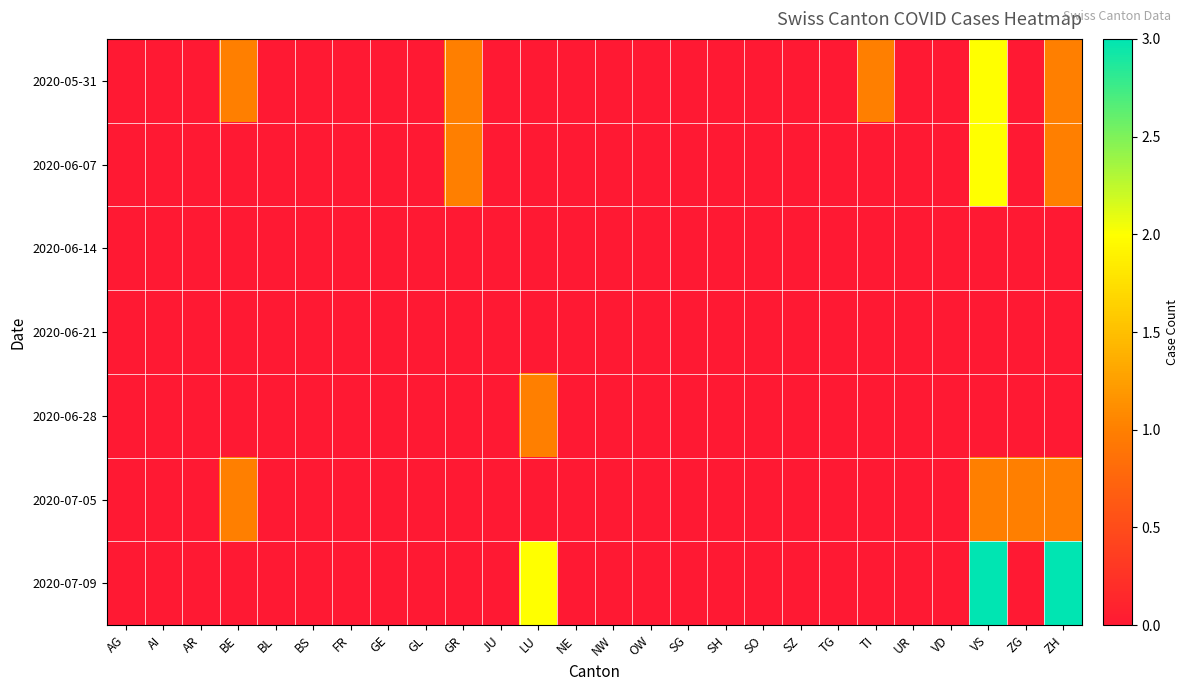

Reading left to right, transcribe all the data shown in this chart.

2020-05-31: AG=0	AI=0	AR=0	BE=1	BL=0	BS=0	FR=0	GE=0	GL=0	GR=1	JU=0	LU=0	NE=0	NW=0	OW=0	SG=0	SH=0	SO=0	SZ=0	TG=0	TI=1	UR=0	VD=0	VS=2	ZG=0	ZH=1
2020-06-07: AG=0	AI=0	AR=0	BE=0	BL=0	BS=0	FR=0	GE=0	GL=0	GR=1	JU=0	LU=0	NE=0	NW=0	OW=0	SG=0	SH=0	SO=0	SZ=0	TG=0	TI=0	UR=0	VD=0	VS=2	ZG=0	ZH=1
2020-06-14: AG=0	AI=0	AR=0	BE=0	BL=0	BS=0	FR=0	GE=0	GL=0	GR=0	JU=0	LU=0	NE=0	NW=0	OW=0	SG=0	SH=0	SO=0	SZ=0	TG=0	TI=0	UR=0	VD=0	VS=0	ZG=0	ZH=0
2020-06-21: AG=0	AI=0	AR=0	BE=0	BL=0	BS=0	FR=0	GE=0	GL=0	GR=0	JU=0	LU=0	NE=0	NW=0	OW=0	SG=0	SH=0	SO=0	SZ=0	TG=0	TI=0	UR=0	VD=0	VS=0	ZG=0	ZH=0
2020-06-28: AG=0	AI=0	AR=0	BE=0	BL=0	BS=0	FR=0	GE=0	GL=0	GR=0	JU=0	LU=1	NE=0	NW=0	OW=0	SG=0	SH=0	SO=0	SZ=0	TG=0	TI=0	UR=0	VD=0	VS=0	ZG=0	ZH=0
2020-07-05: AG=0	AI=0	AR=0	BE=1	BL=0	BS=0	FR=0	GE=0	GL=0	GR=0	JU=0	LU=0	NE=0	NW=0	OW=0	SG=0	SH=0	SO=0	SZ=0	TG=0	TI=0	UR=0	VD=0	VS=1	ZG=1	ZH=1
2020-07-09: AG=0	AI=0	AR=0	BE=0	BL=0	BS=0	FR=0	GE=0	GL=0	GR=0	JU=0	LU=2	NE=0	NW=0	OW=0	SG=0	SH=0	SO=0	SZ=0	TG=0	TI=0	UR=0	VD=0	VS=3	ZG=0	ZH=3